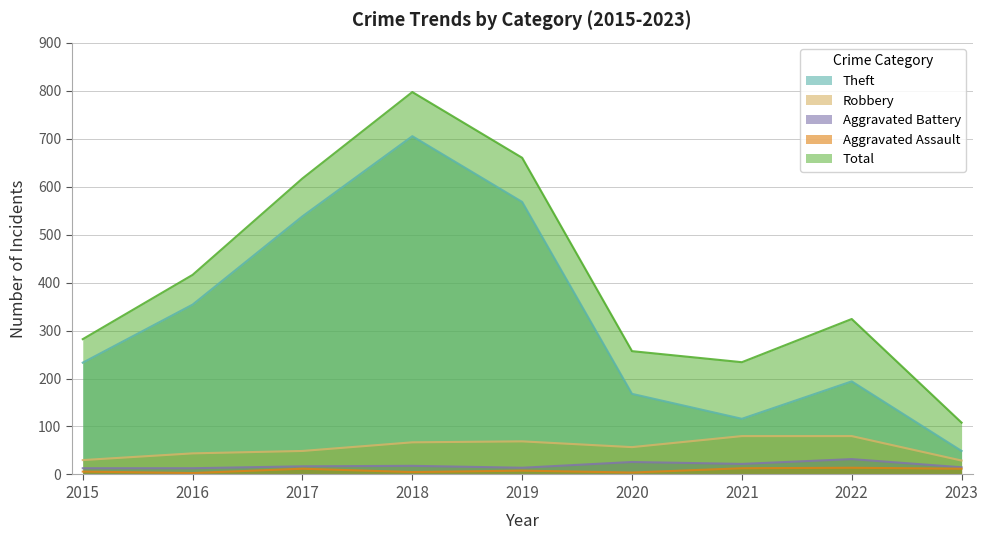

At which category does Aggravated Battery reach its first local peak?

2018